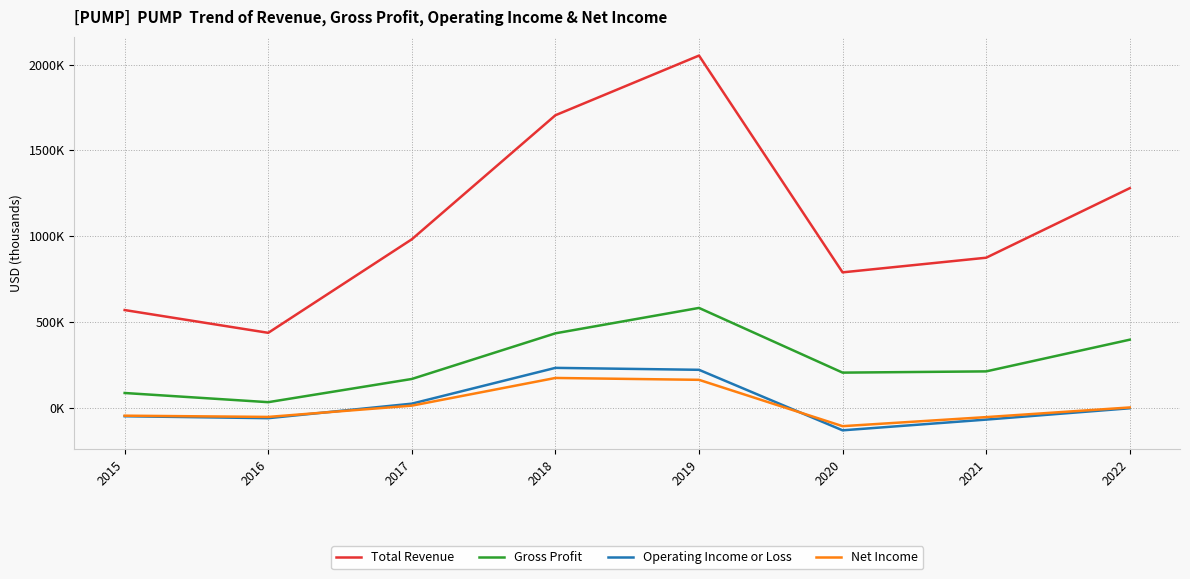

Which category has the lowest value in the Net Income series?

2020